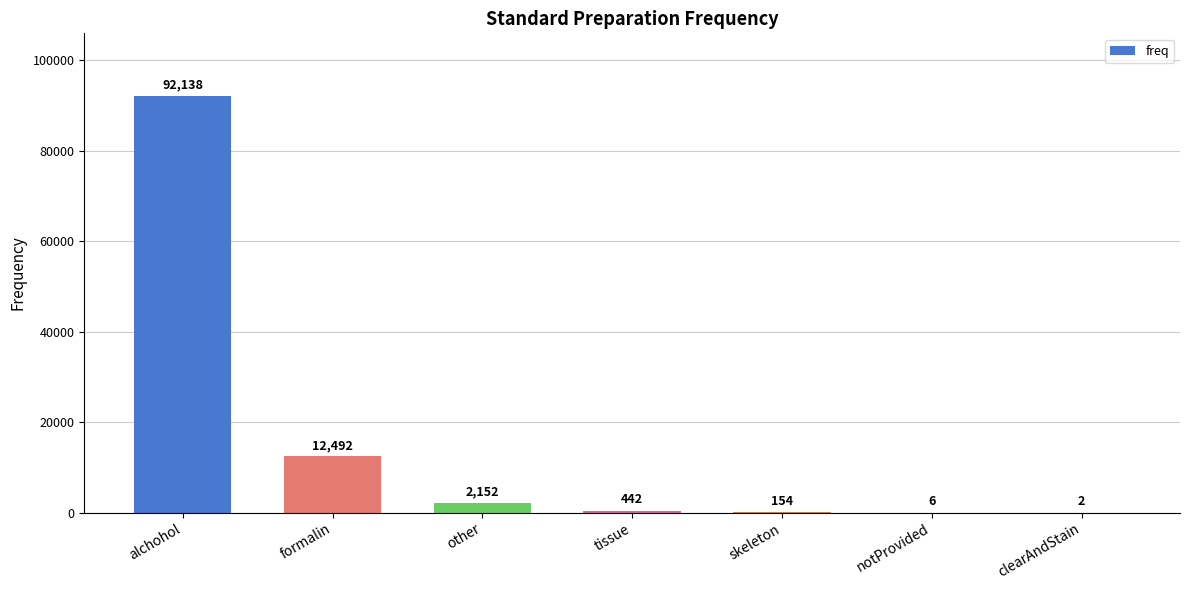

Which category has the highest value across all series?

alchohol